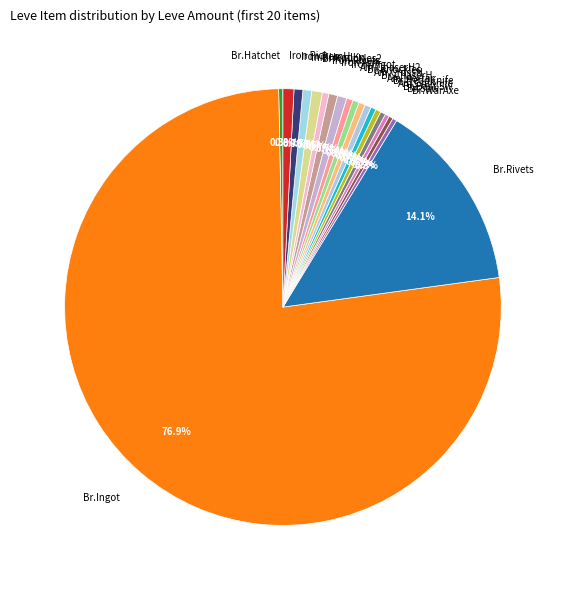

Is the sum of Iron Awl and Br.Rivets greater than half?

No